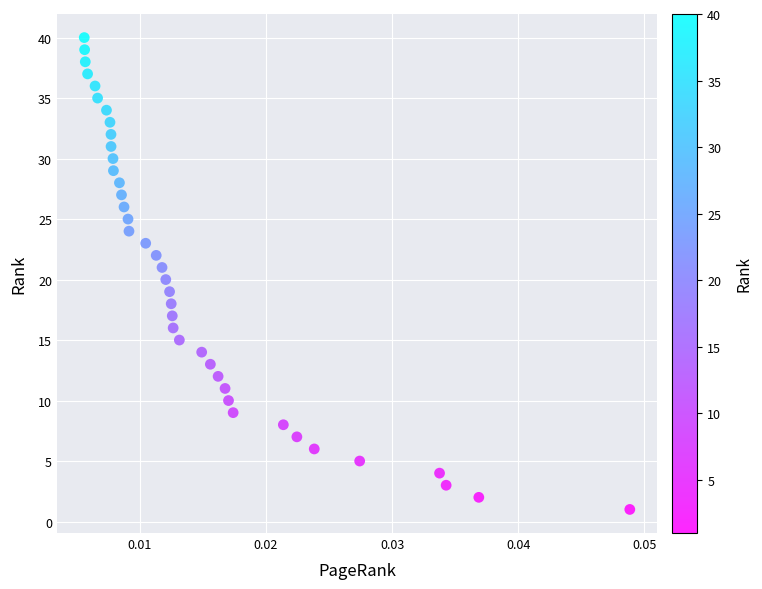

What is the range of Y values (max minus min)?

39